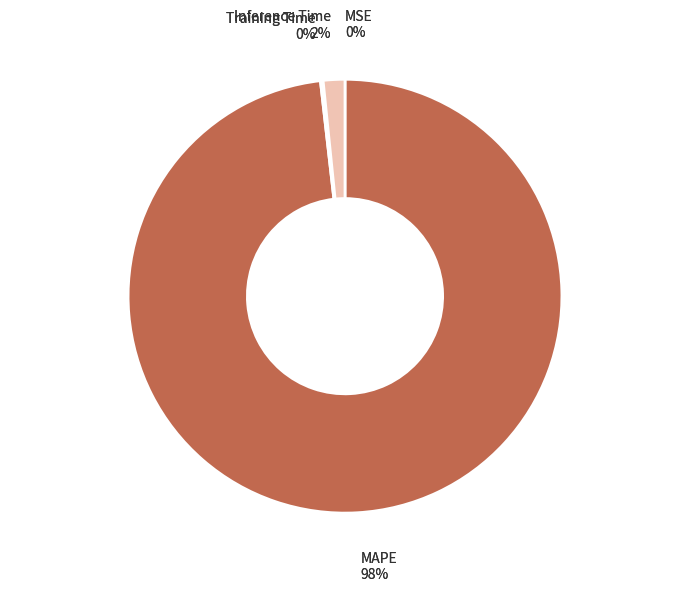

To the nearest percent, what is the difference between the largest and smallest slice percentages?

98%